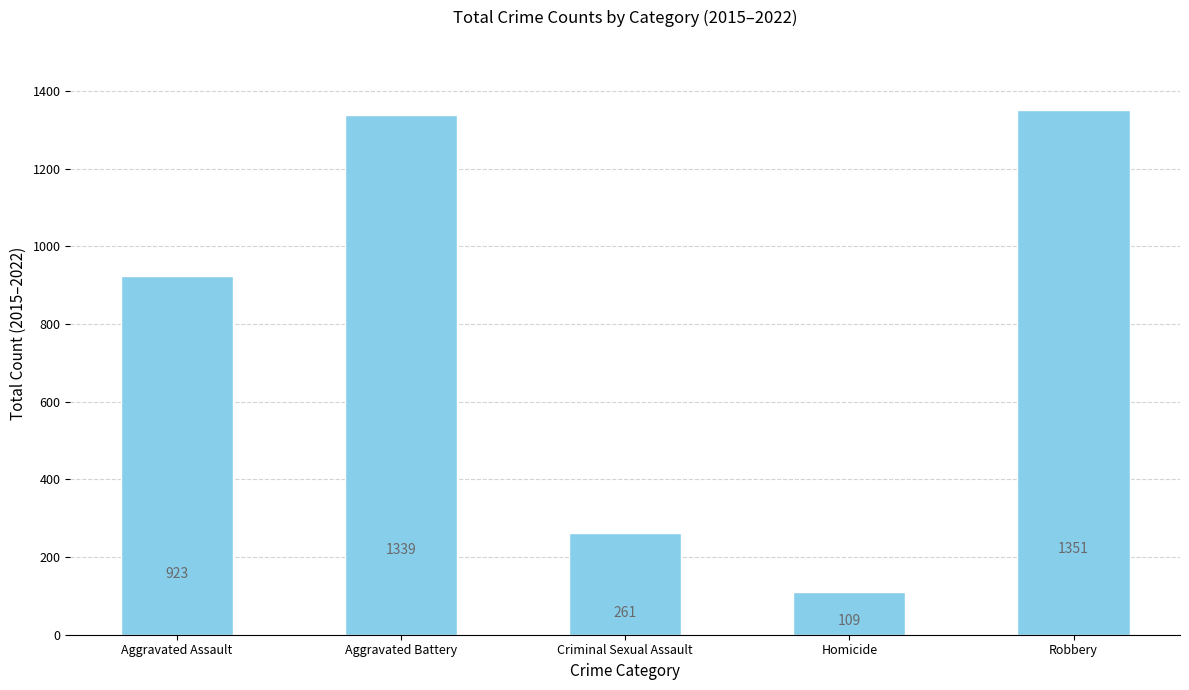

The chart shows a value of 109 at Homicide. True or false?

True